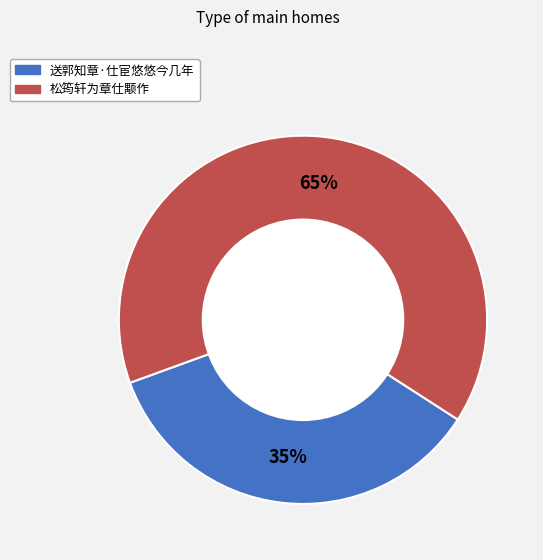

Which slice represents more than half of the pie?

松筠轩为章仕颙作